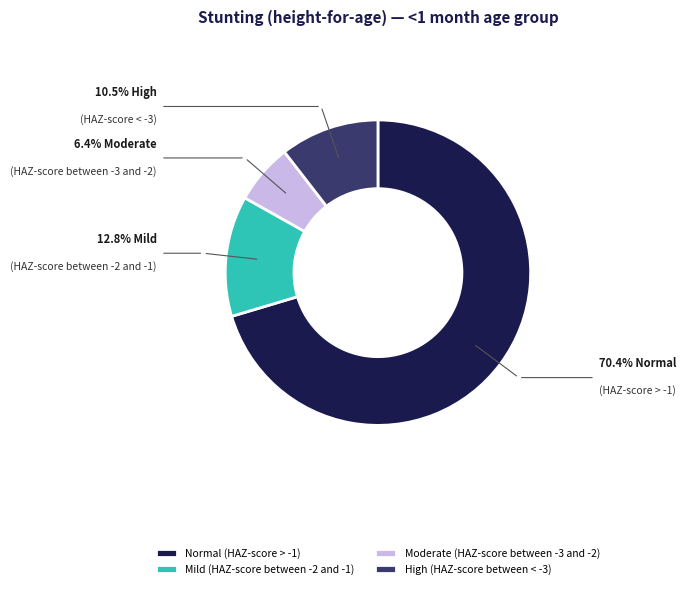

Is Normal (HAZ-score > -1) the majority of the pie?

Yes